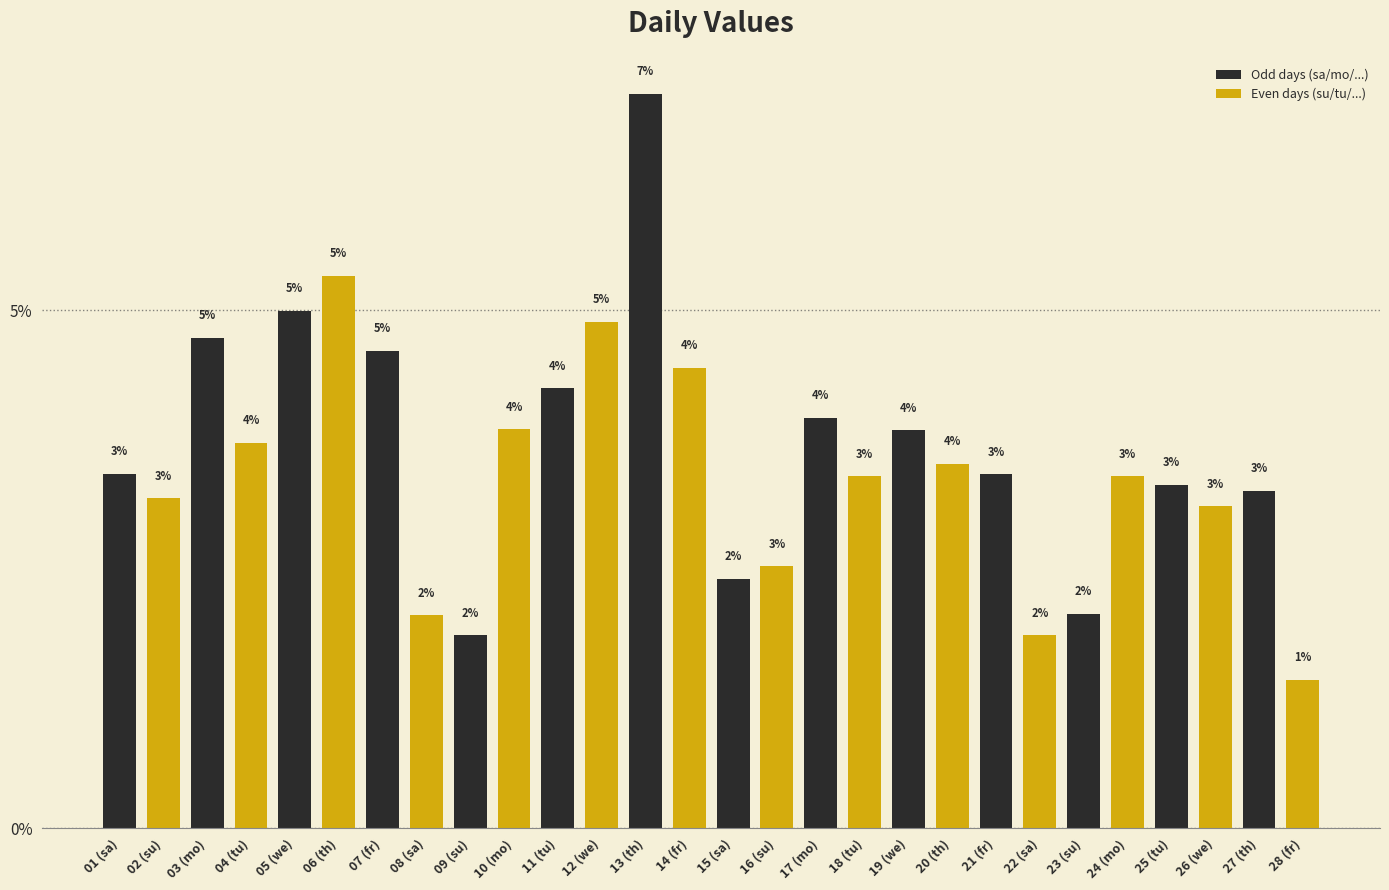

List the labels in order of value, largest first.

13 (th), 06 (th), 05 (we), 12 (we), 03 (mo), 07 (fr), 14 (fr), 11 (tu), 17 (mo), 10 (mo), 19 (we), 04 (tu), 20 (th), 01 (sa), 21 (fr), 18 (tu), 24 (mo), 25 (tu), 27 (th), 02 (su), 26 (we), 16 (su), 15 (sa), 23 (su), 08 (sa), 09 (su), 22 (sa), 28 (fr)